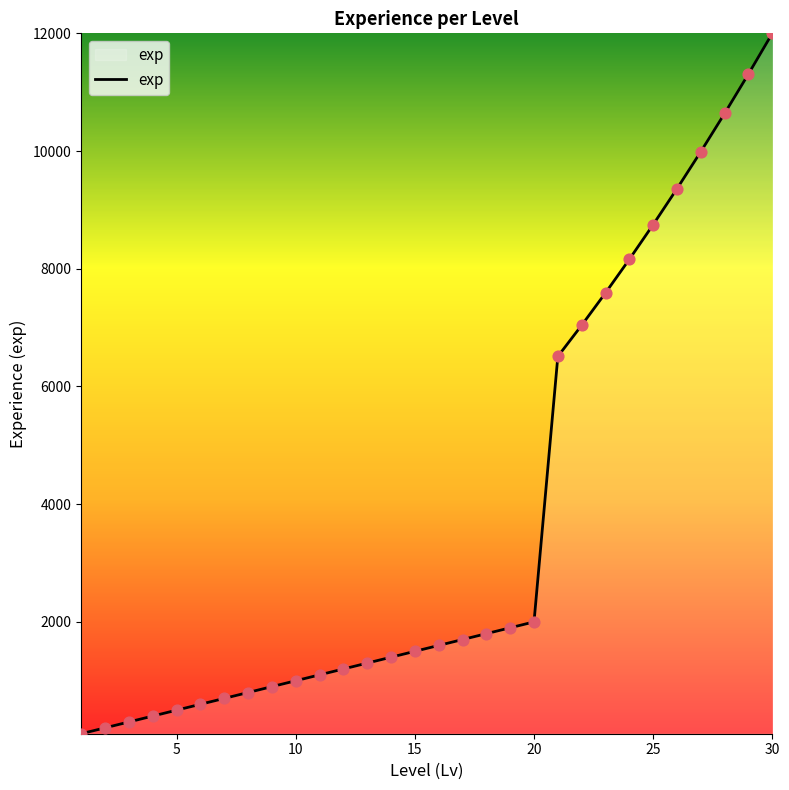

What is the greatest value displayed?

12000